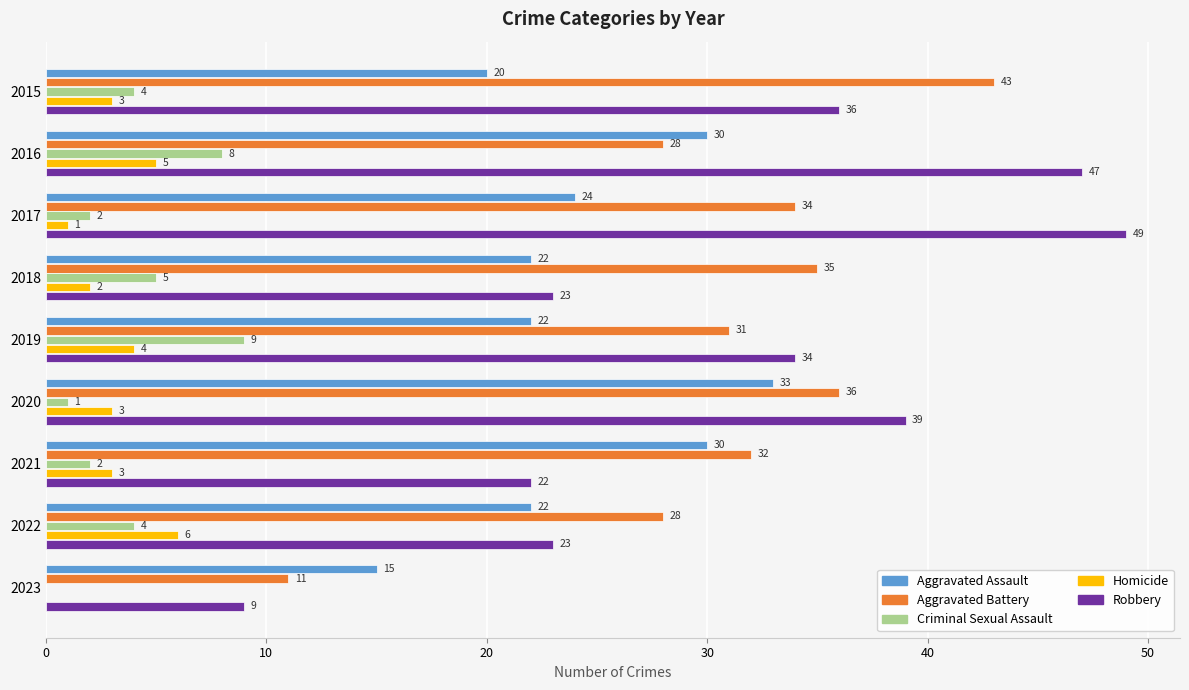

Which series changed the most between 2018 and 2022?

Aggravated Battery